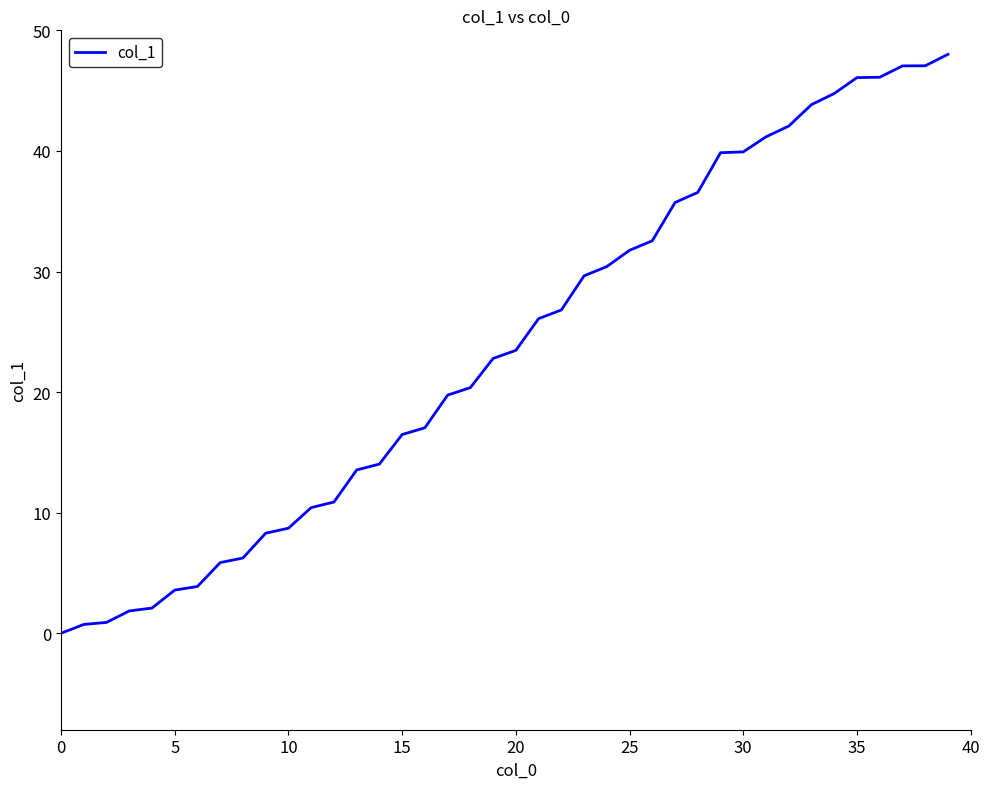

What is the maximum value shown in the chart?

48.0